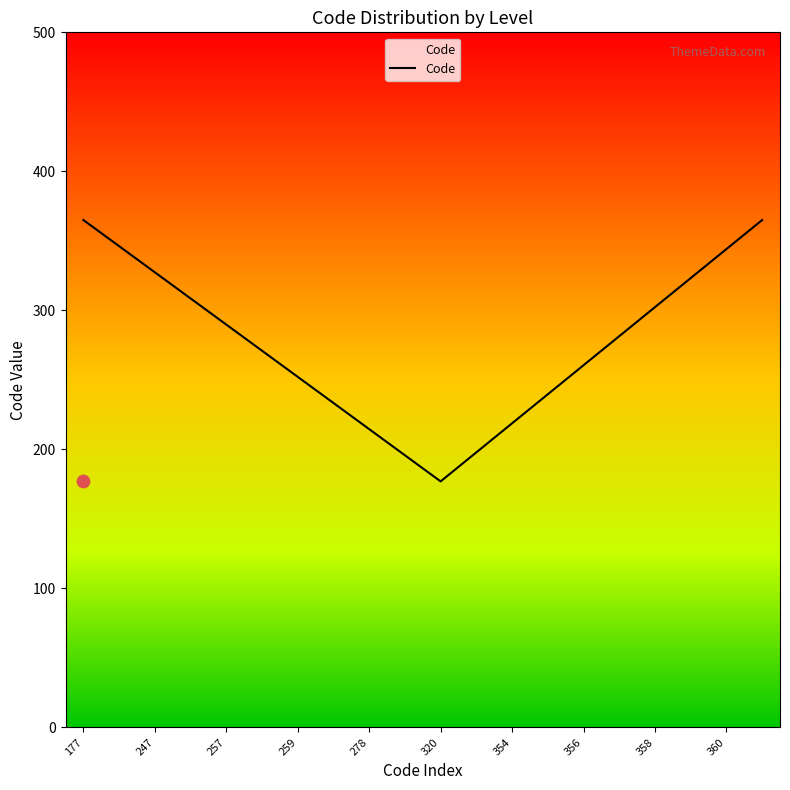

Which has a higher value, 259 or 247?

247